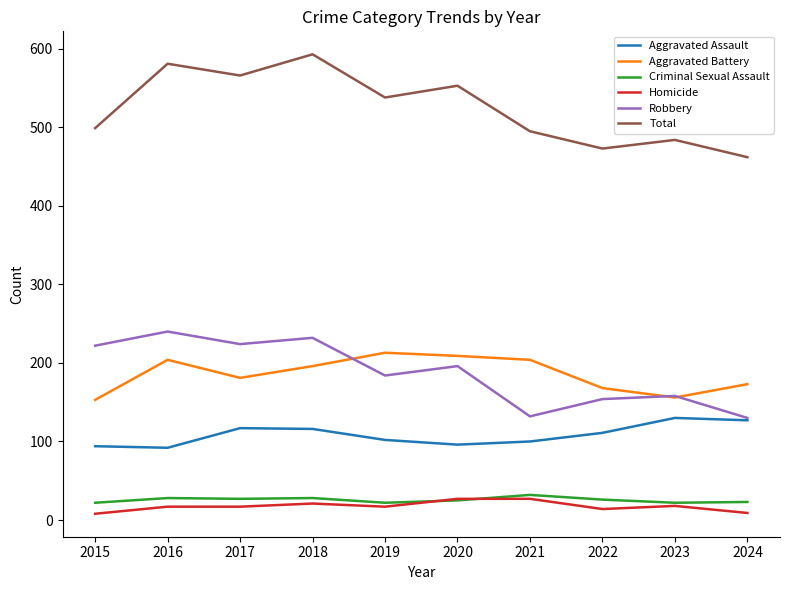

Is the value of Aggravated Battery at 2015 greater than the value of Homicide at 2016?

Yes